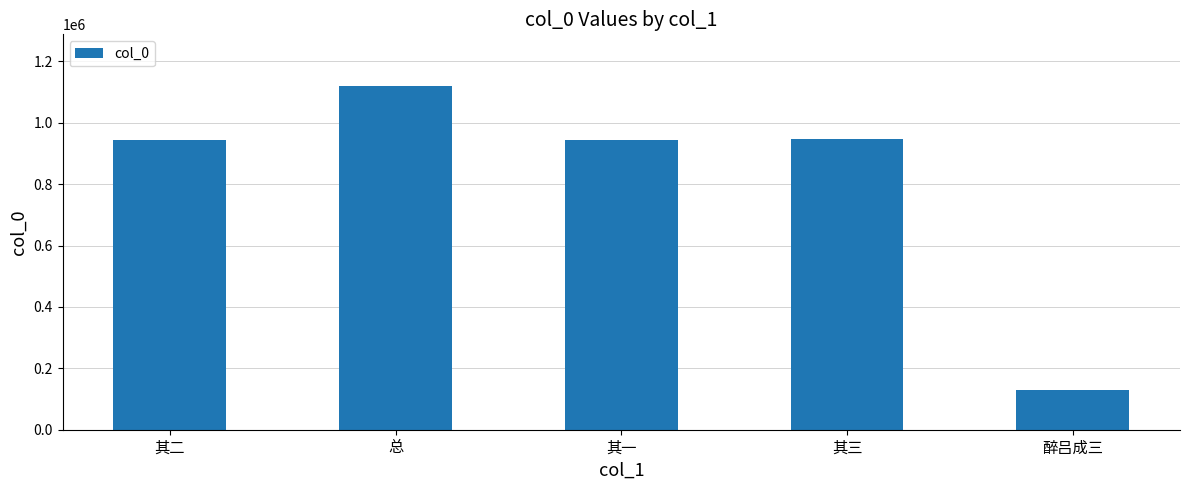

True or false: the data shows 353187 at 其一.

False